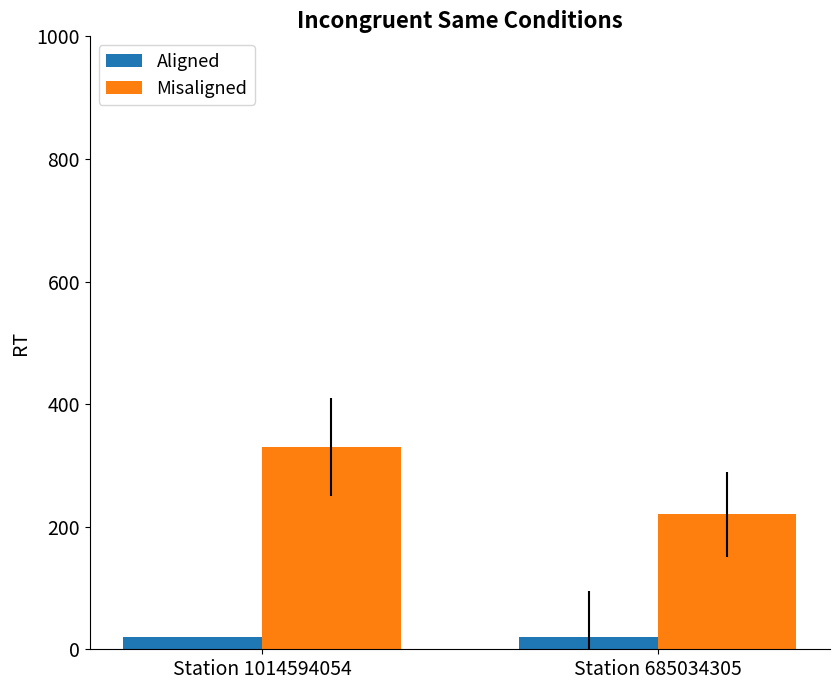

What is the average value of the Misaligned series?

275